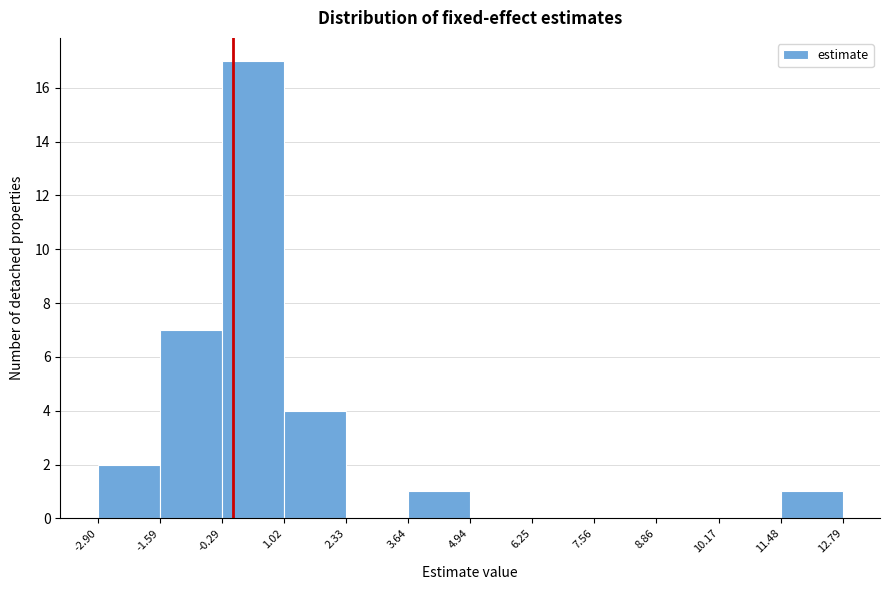

Which range on the x-axis has the tallest bar?

-0.29 to 1.02